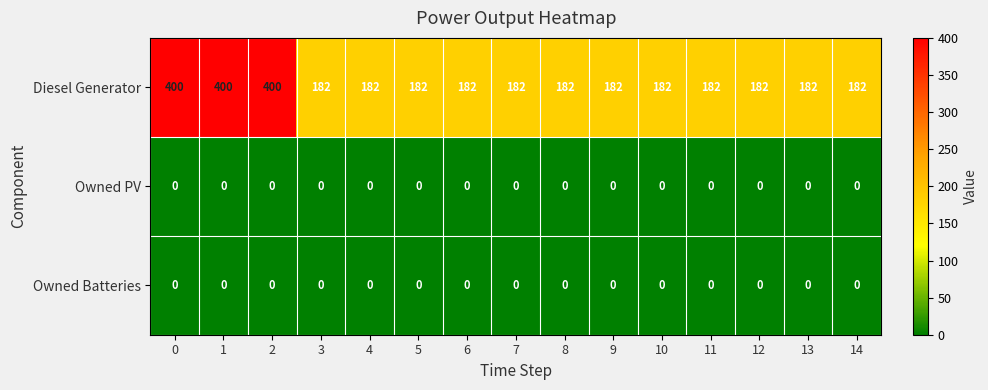

Is it true that Owned PV equals 0 at 11?

True